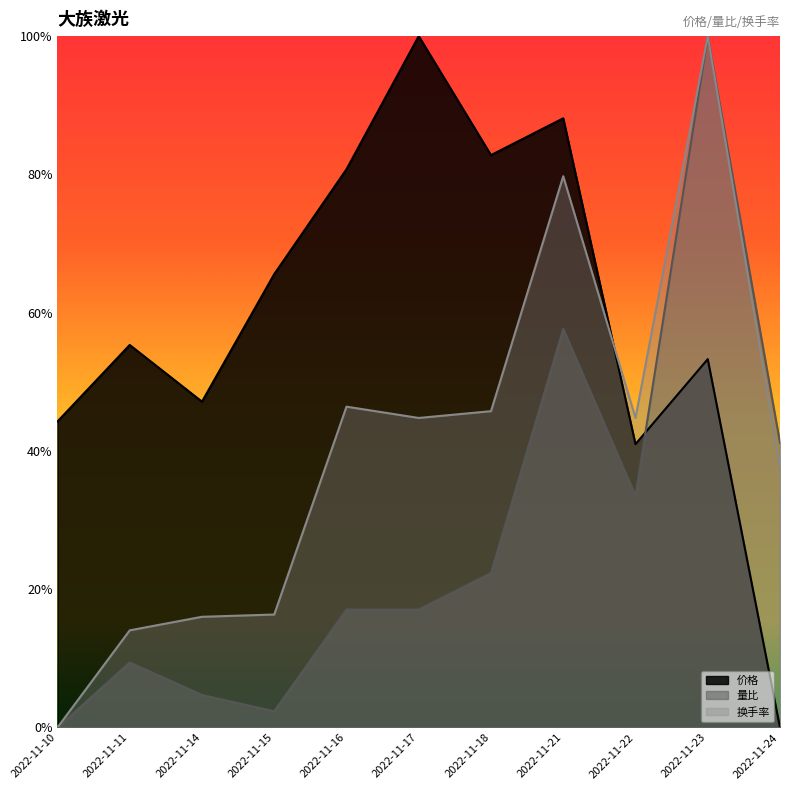

How many values in 价格 are above zero?

10